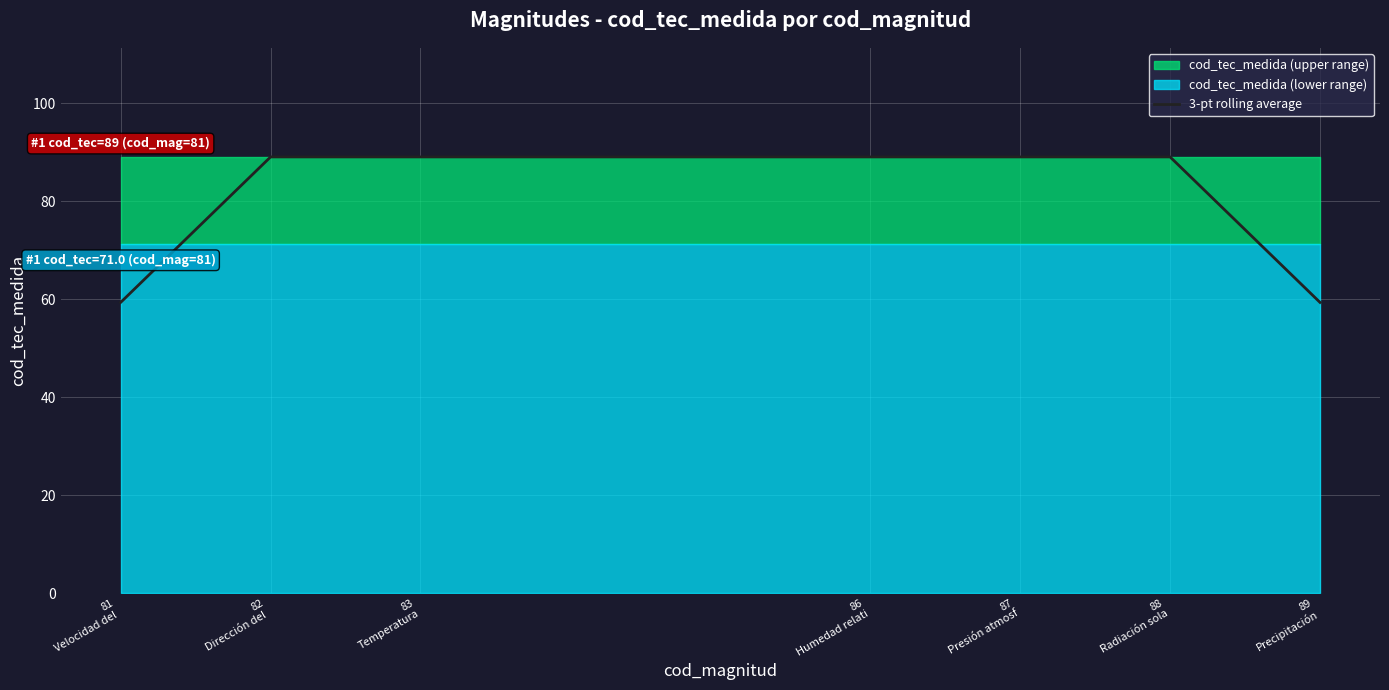

True or false: the data shows 89.0 at 86
Humedad relati.

True